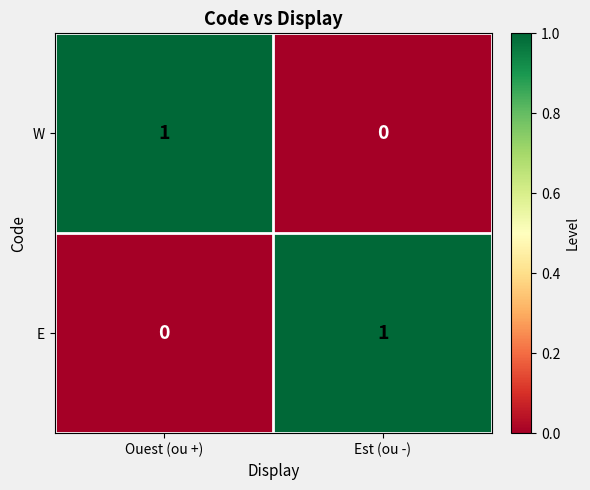

At how many categories does at least one series exceed 0?

2